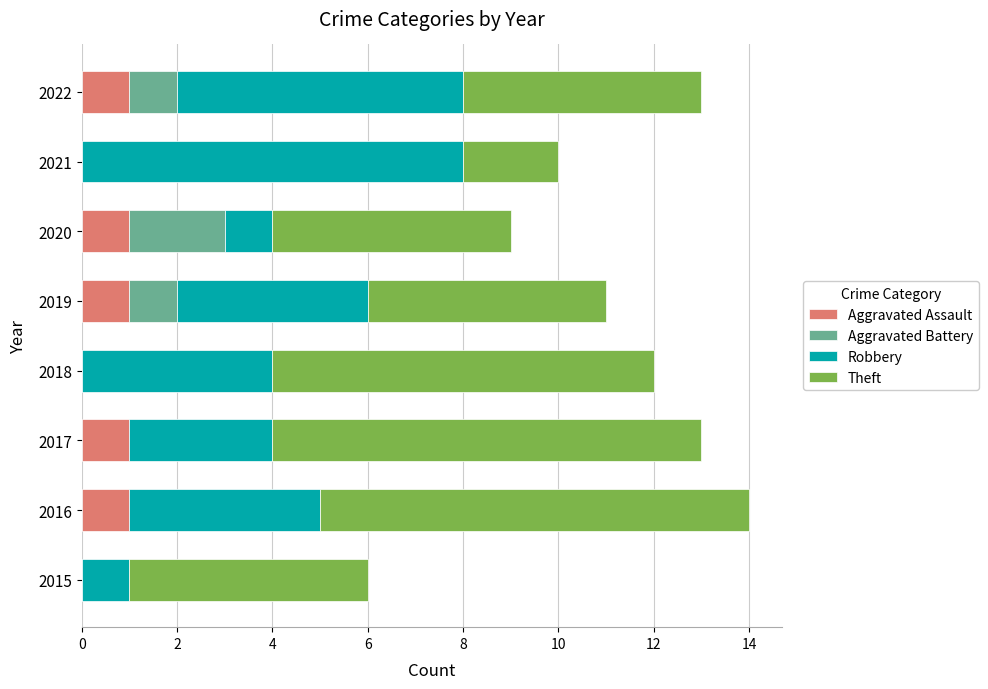

What is the total value across all series at 2019?

11